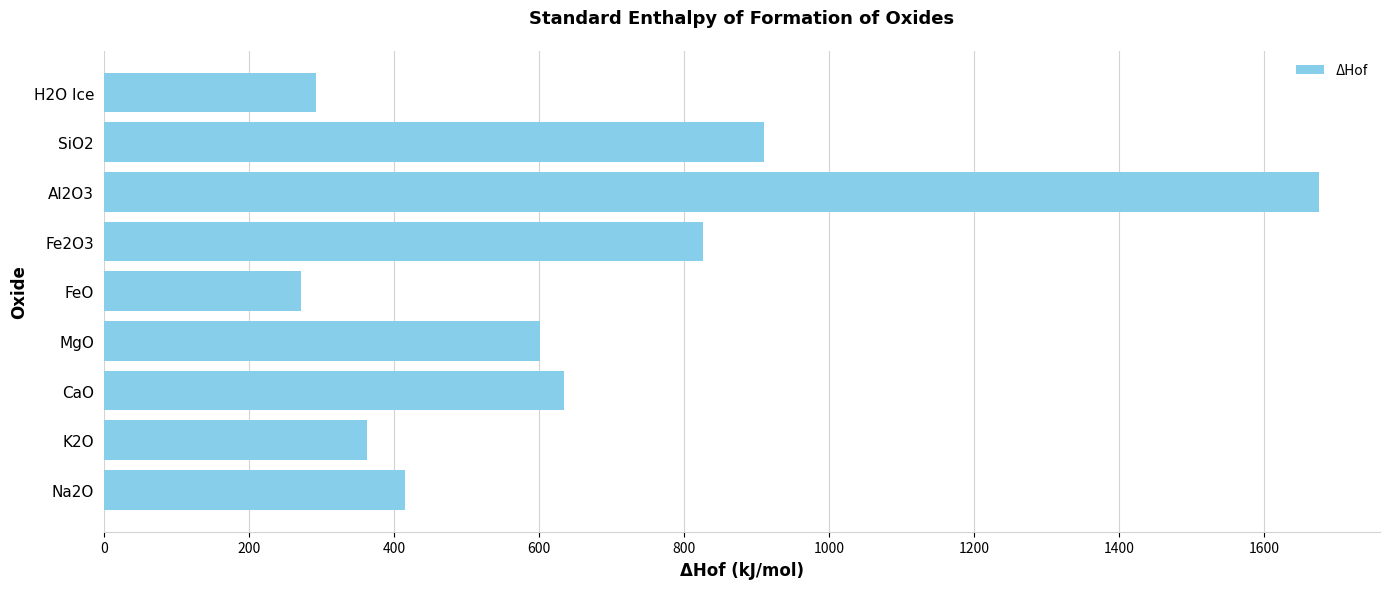

How many data points are above 601?

5